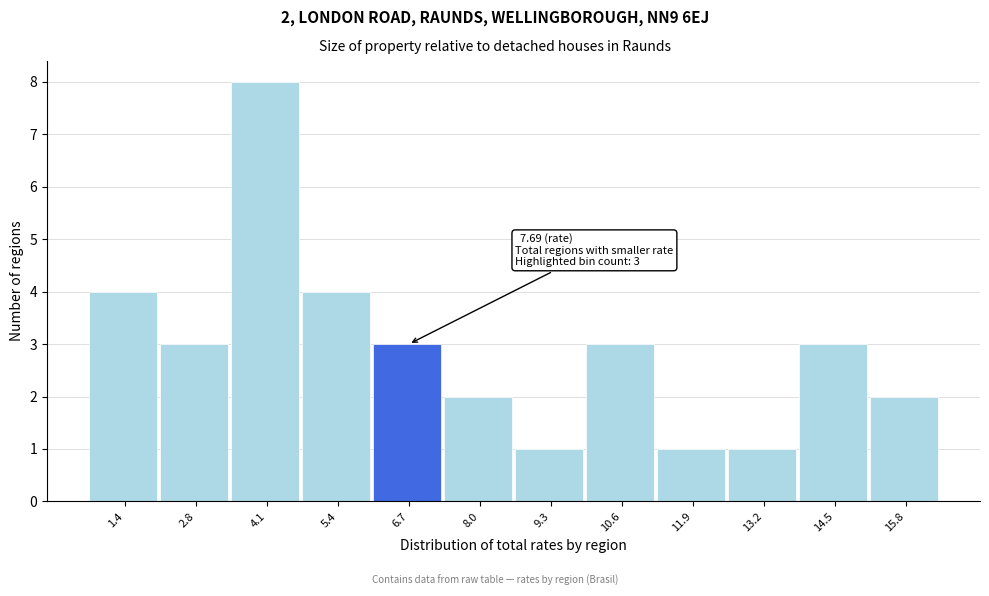

Reading left to right, transcribe all the data shown in this chart.

4	3	8	4	3	2	1	3	1	1	3	2